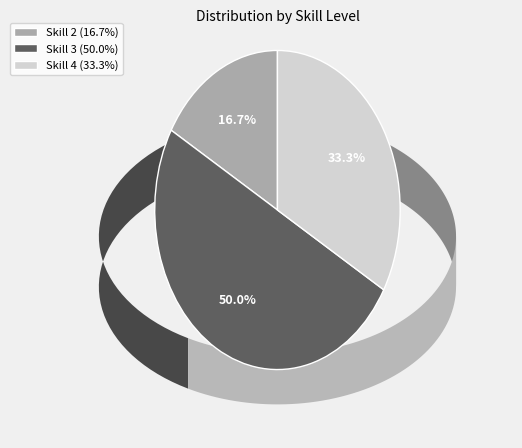

What portion of the pie excludes Skill 4 (33.3%)?

66.7%